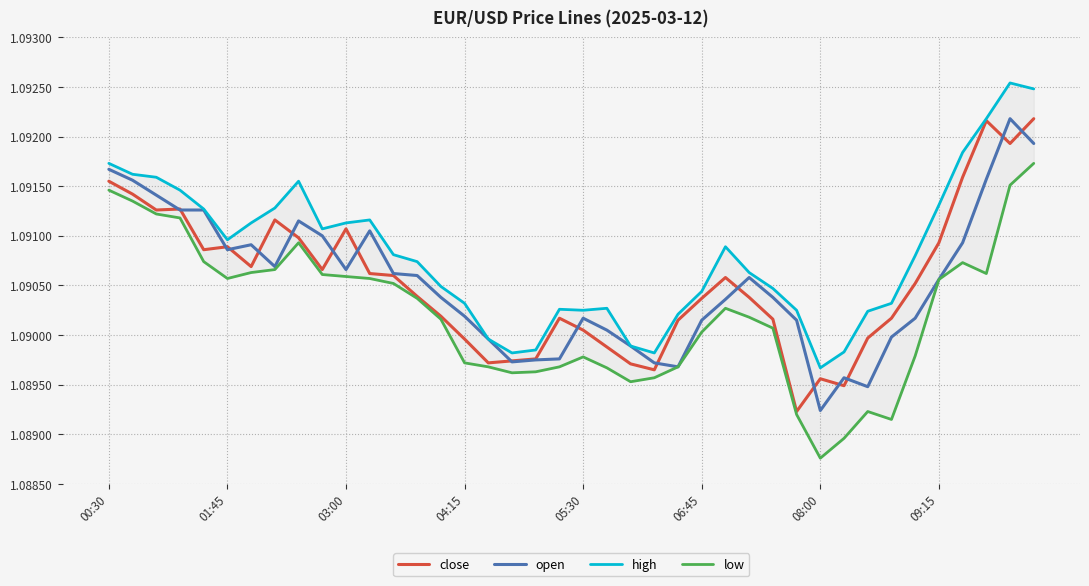

True or false: high and close intersect in this chart.

False